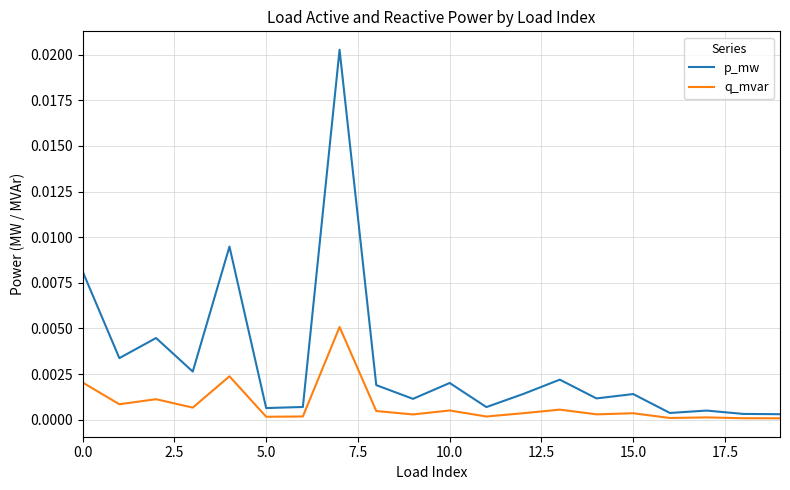

Which series has the largest total across all categories?

p_mw